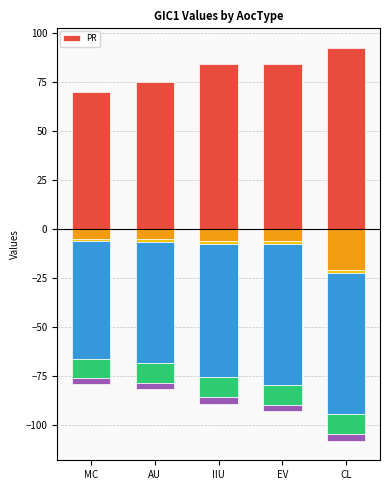

What is the value of the 3rd bar from the left?

84.0